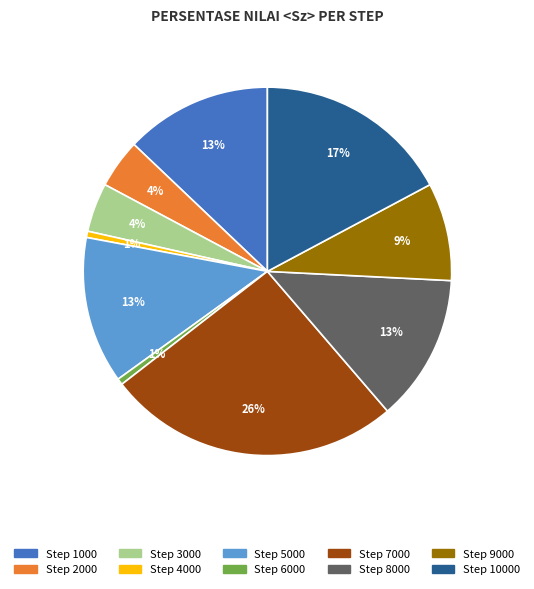

To the nearest percent, what is the difference between the largest and smallest slice percentages?

25%